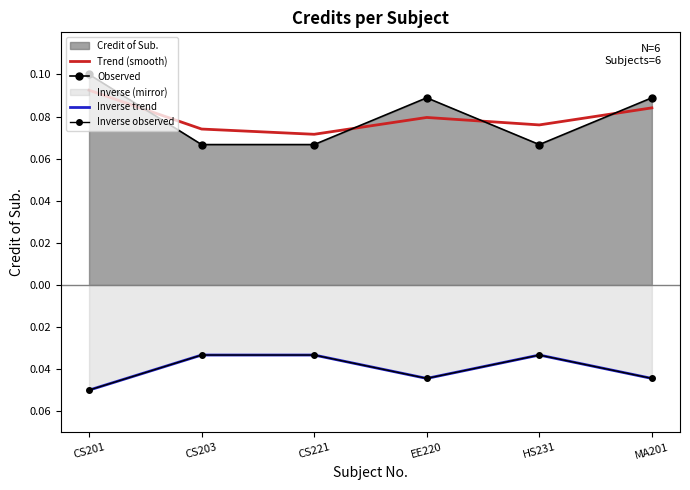

How many categories are shown in the chart?

6